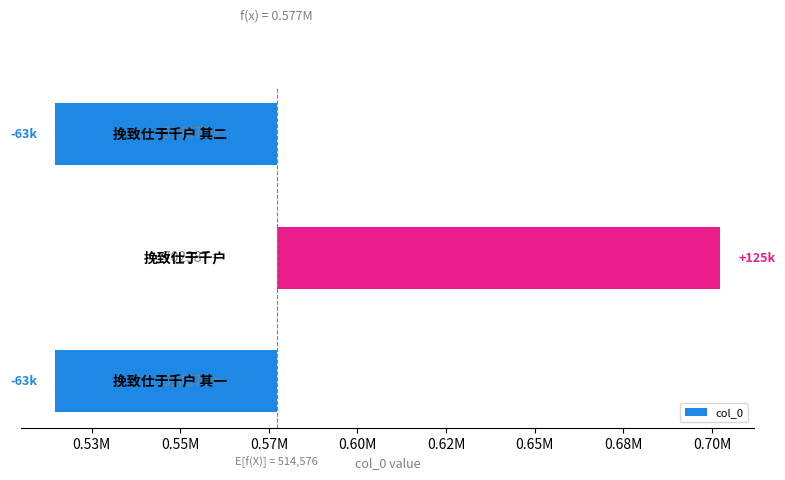

Reading left to right, list all the values displayed in this chart.

0.50M=-62604	0.53M=125207	0.55M=-62603